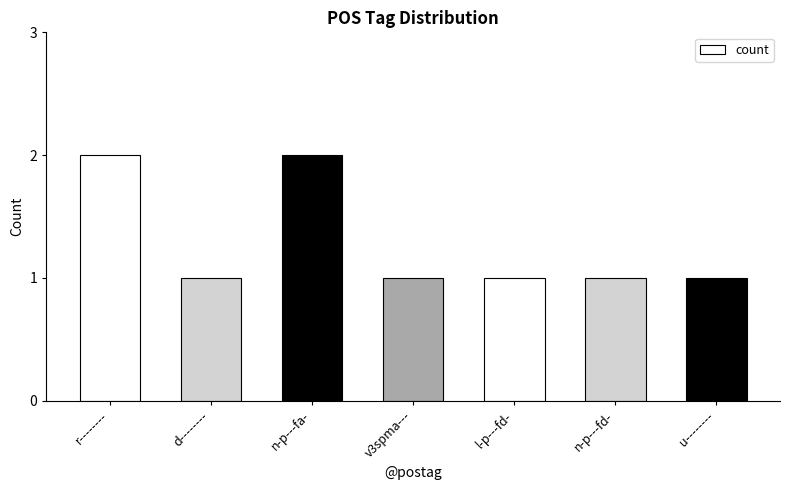

What is the difference between the maximum and minimum values?

1